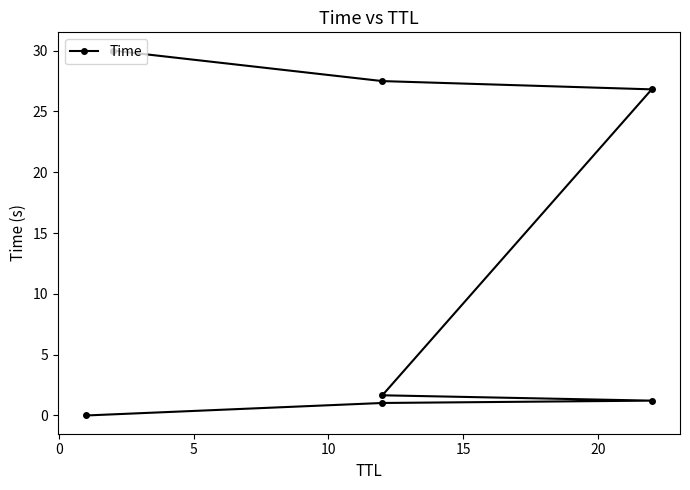

What is the difference between the maximum and minimum values?

30.0